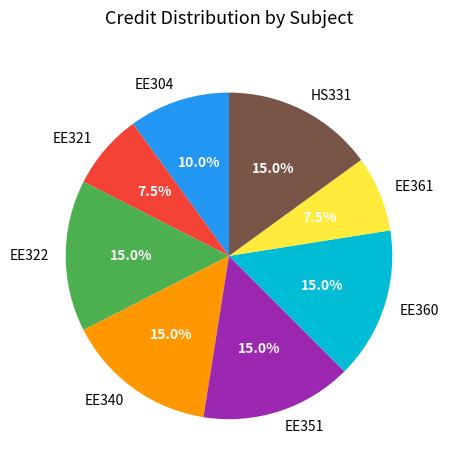

Count the number of slices in the pie.

8